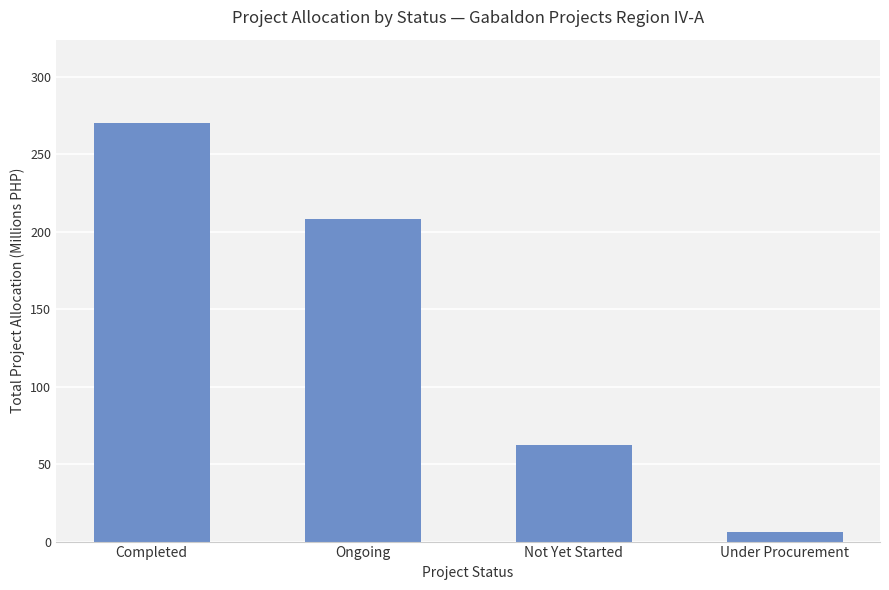

What is the ratio of the value at Ongoing to the value at Completed?

0.8